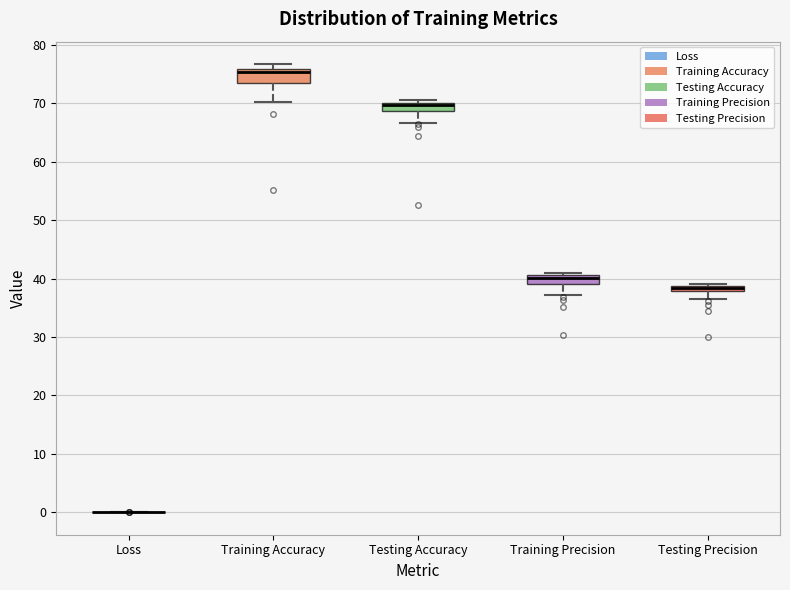

Where is the upper edge of the box for Testing Precision on the y-axis? The values are not printed on the chart, so give them approximately, as read against the axis.

39